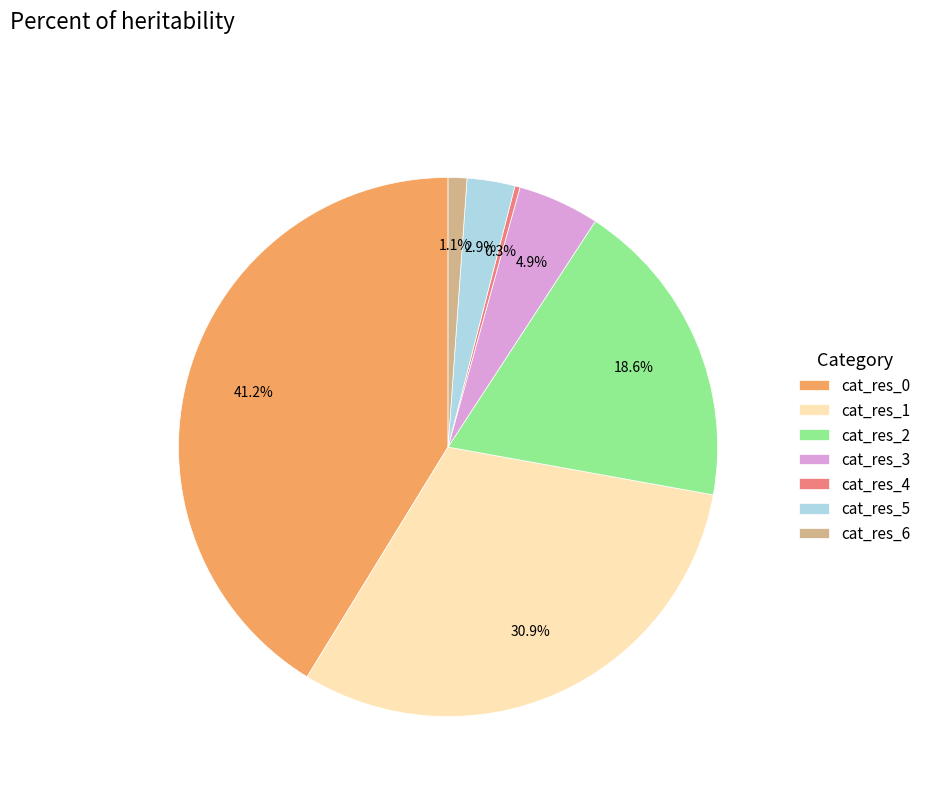

What percentage is NOT represented by cat_res_1?

69.1%